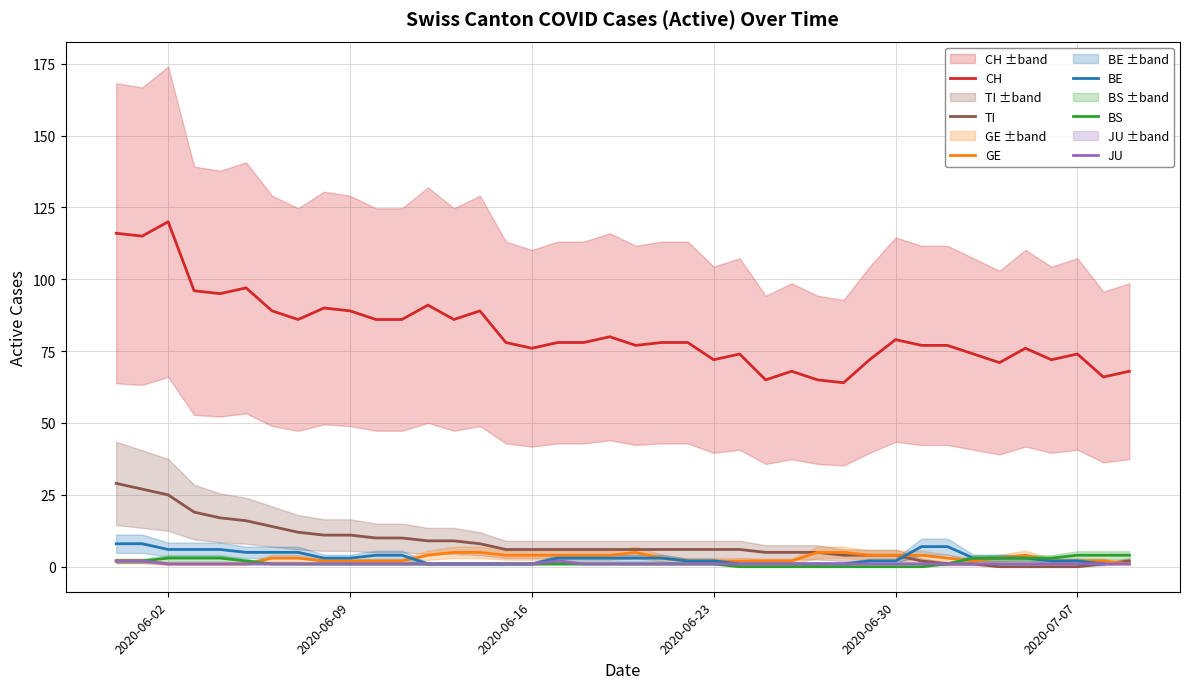

True or false: JU and CH intersect in this chart.

False